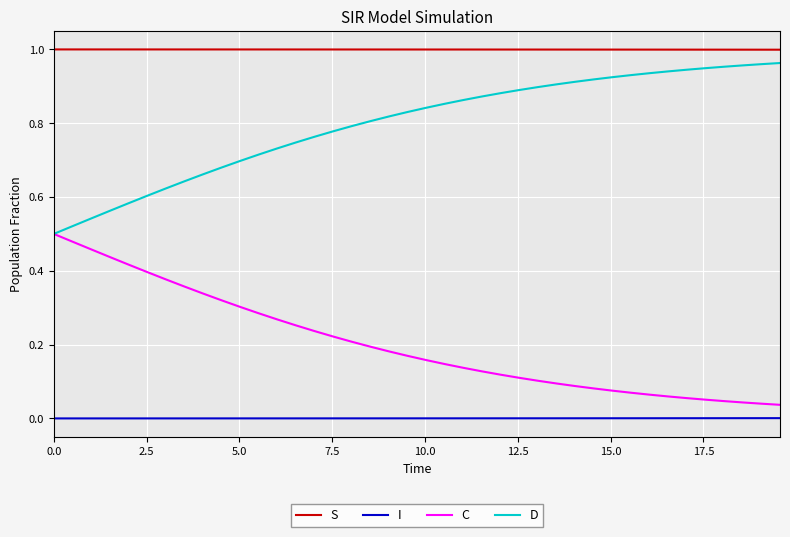

List the series in order of their overall mean, highest first.

S, D, C, I